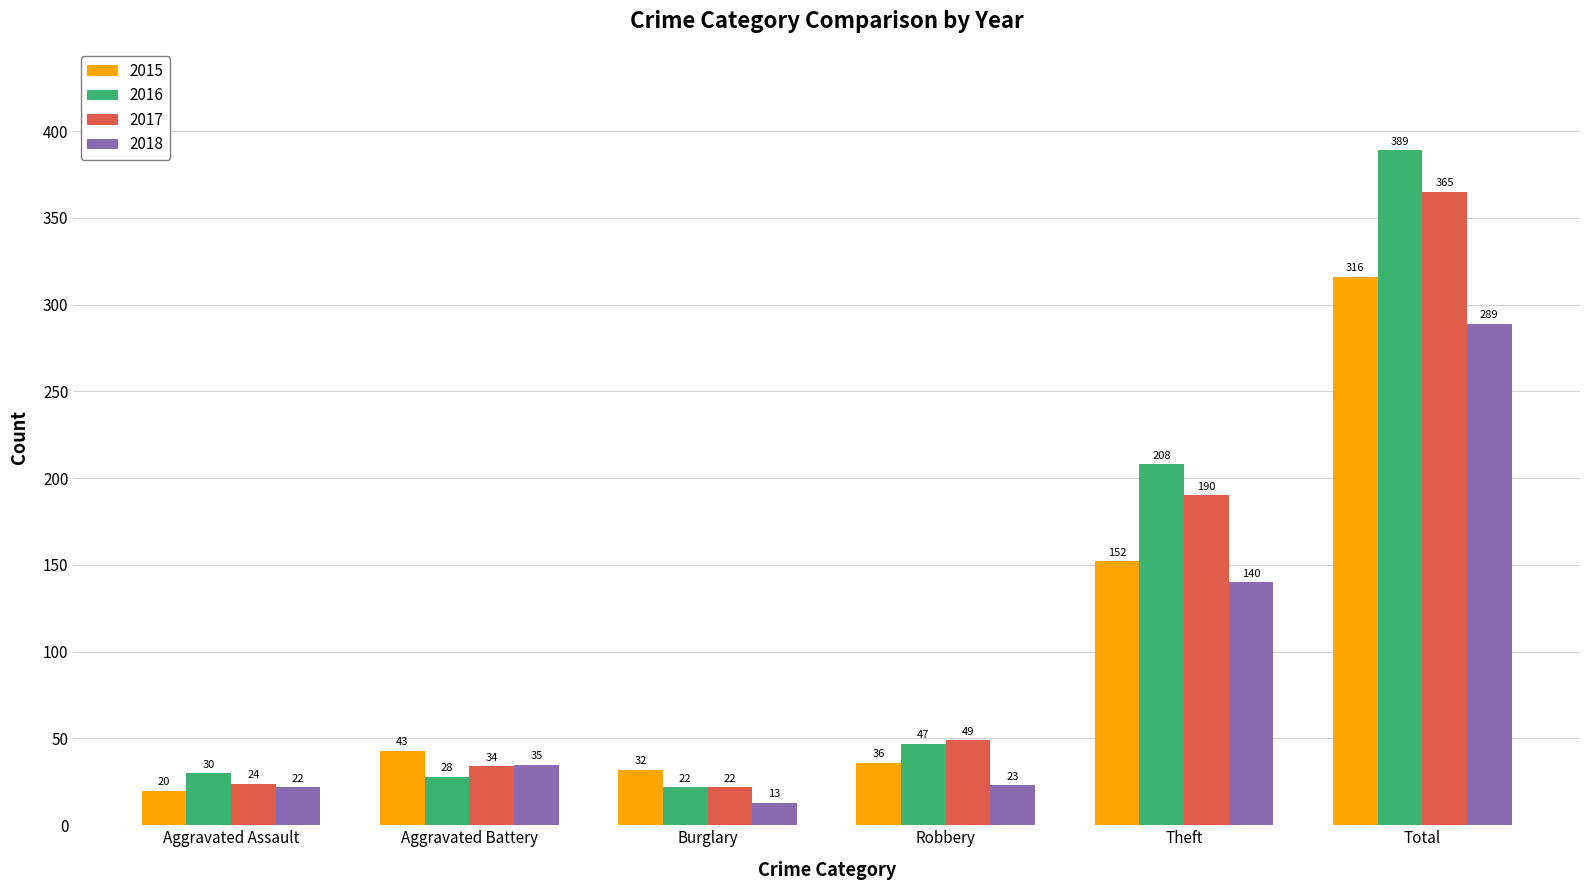

What is the difference between the highest and lowest values at Theft?

68